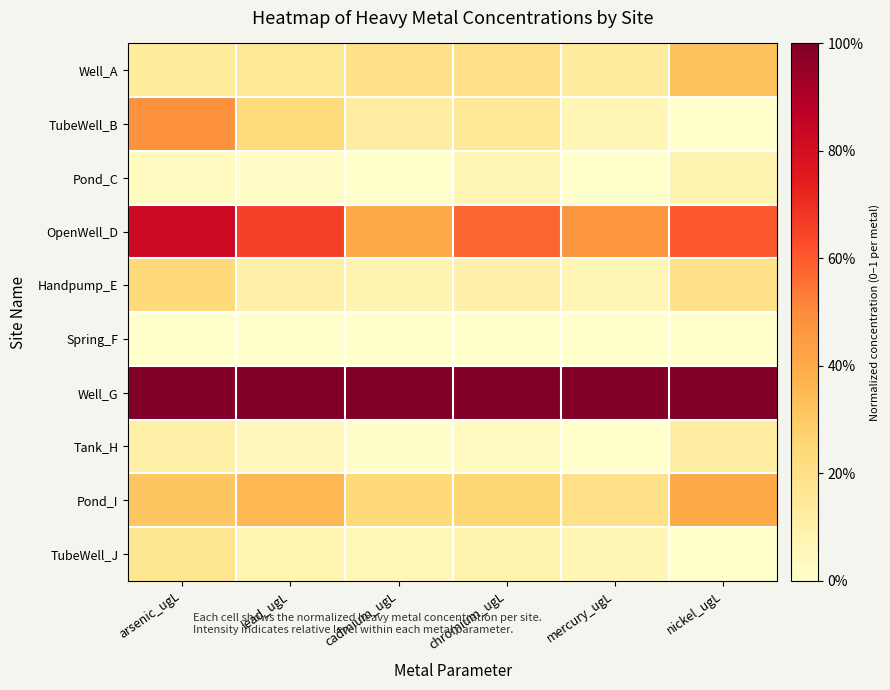

What is the maximum value shown in the chart?

1.0